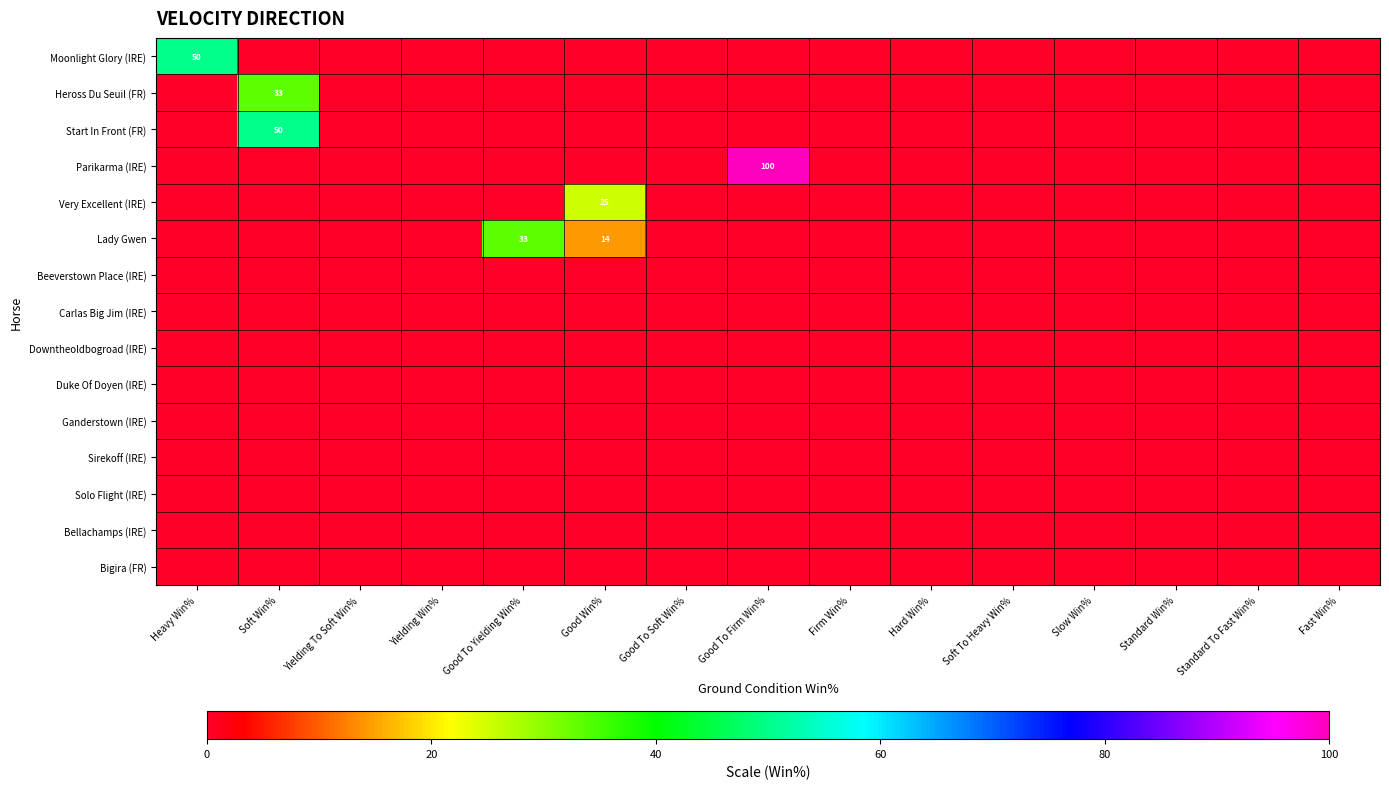

The value of Moonlight Glory (IRE) at Heavy Win% is 50. True or false?

True